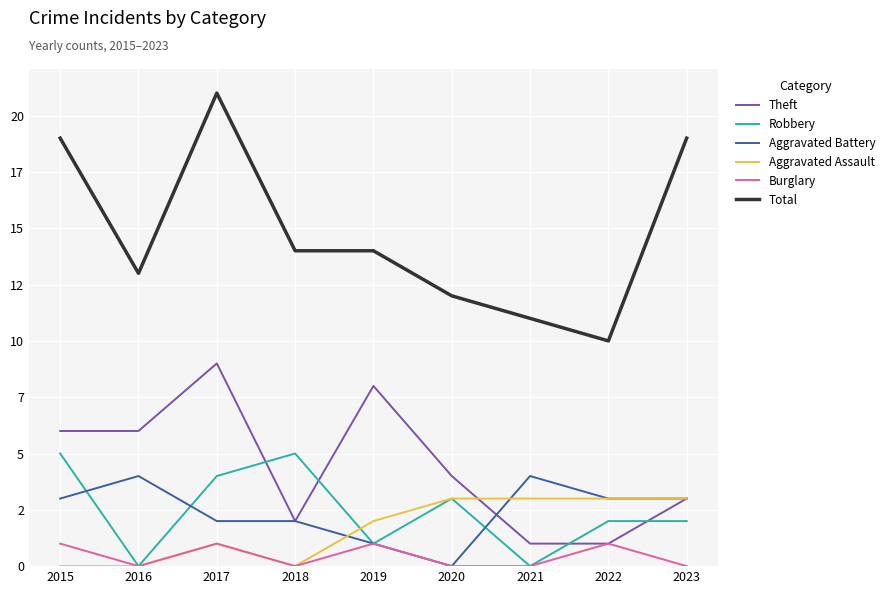

What value does the Theft series have at 2020?

4